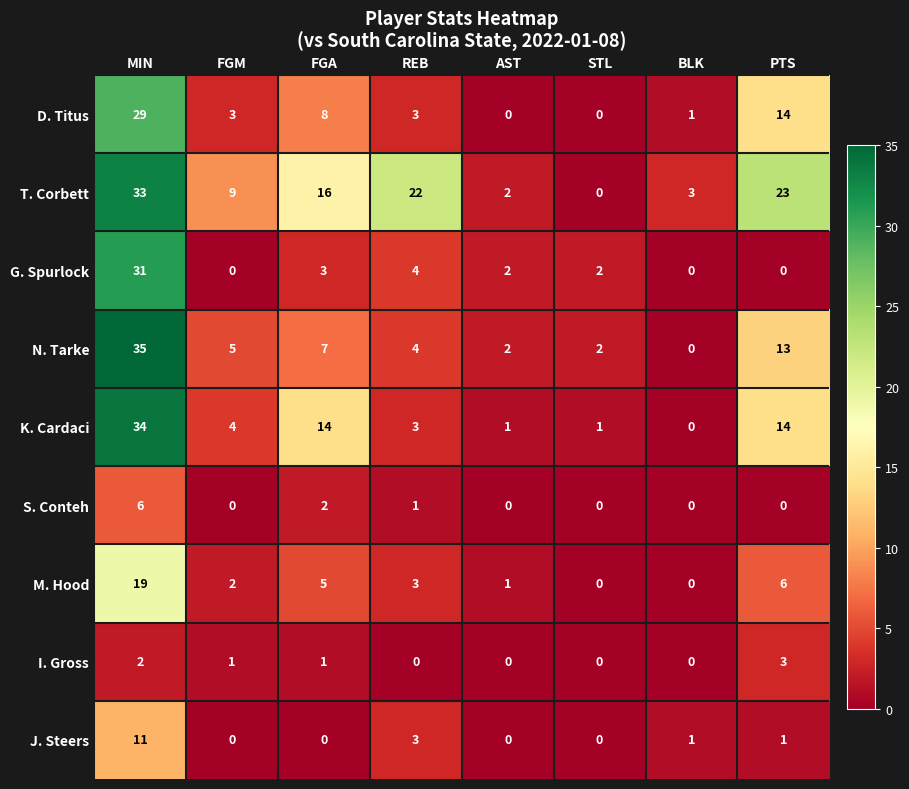

At which category is the sum across all series the highest?

MIN